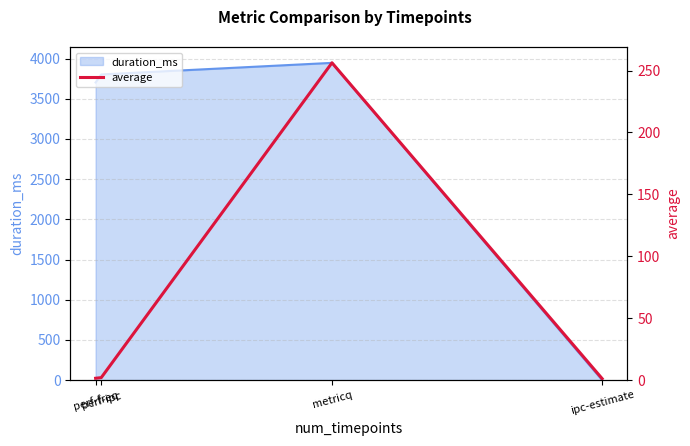

What is the difference between the values at perf-ipc and perf-freq?

0.5